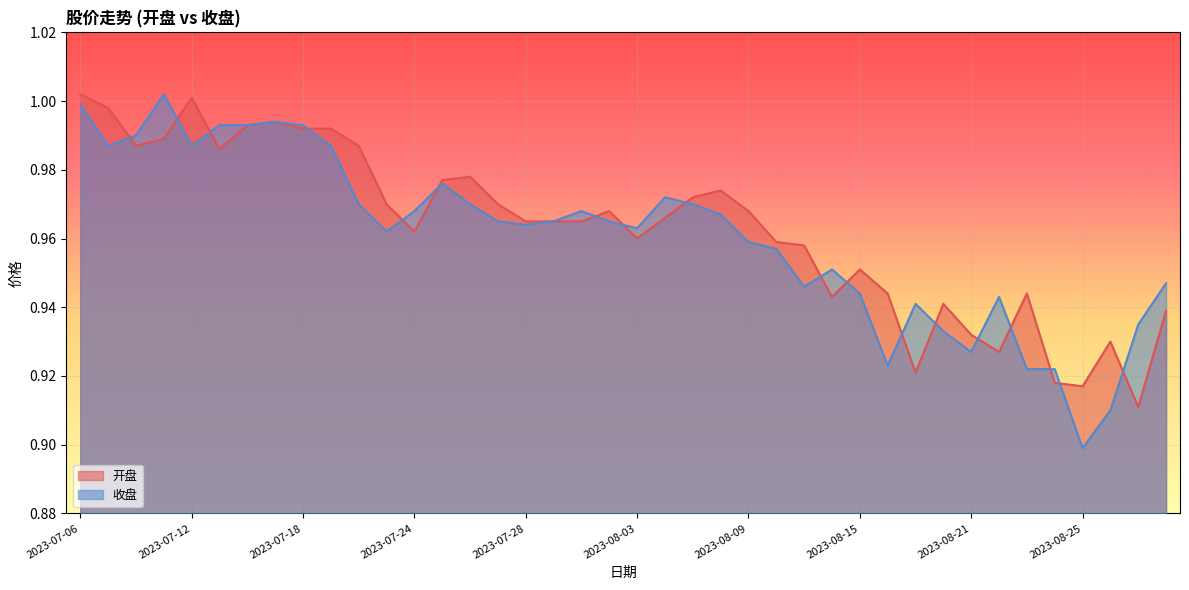

What are all the series names shown in the legend?

开盘, 收盘